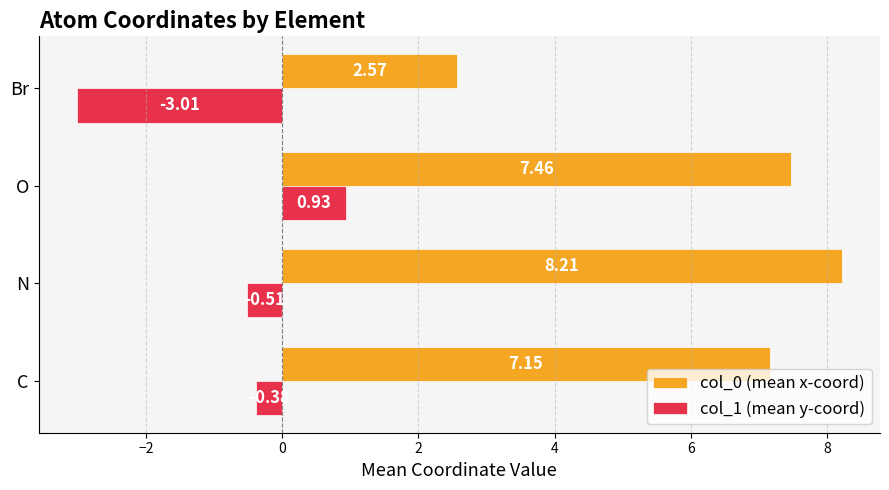

What is the highest value of the col_0 (mean x-coord) series?

8.2